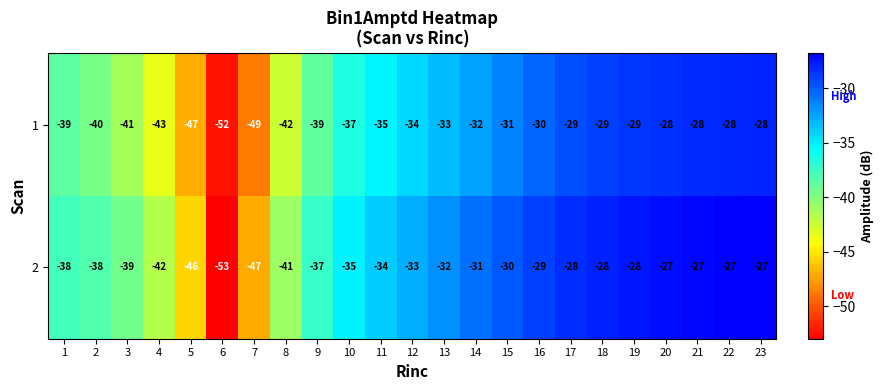

What is the spread (max minus min) of values at 8?

1